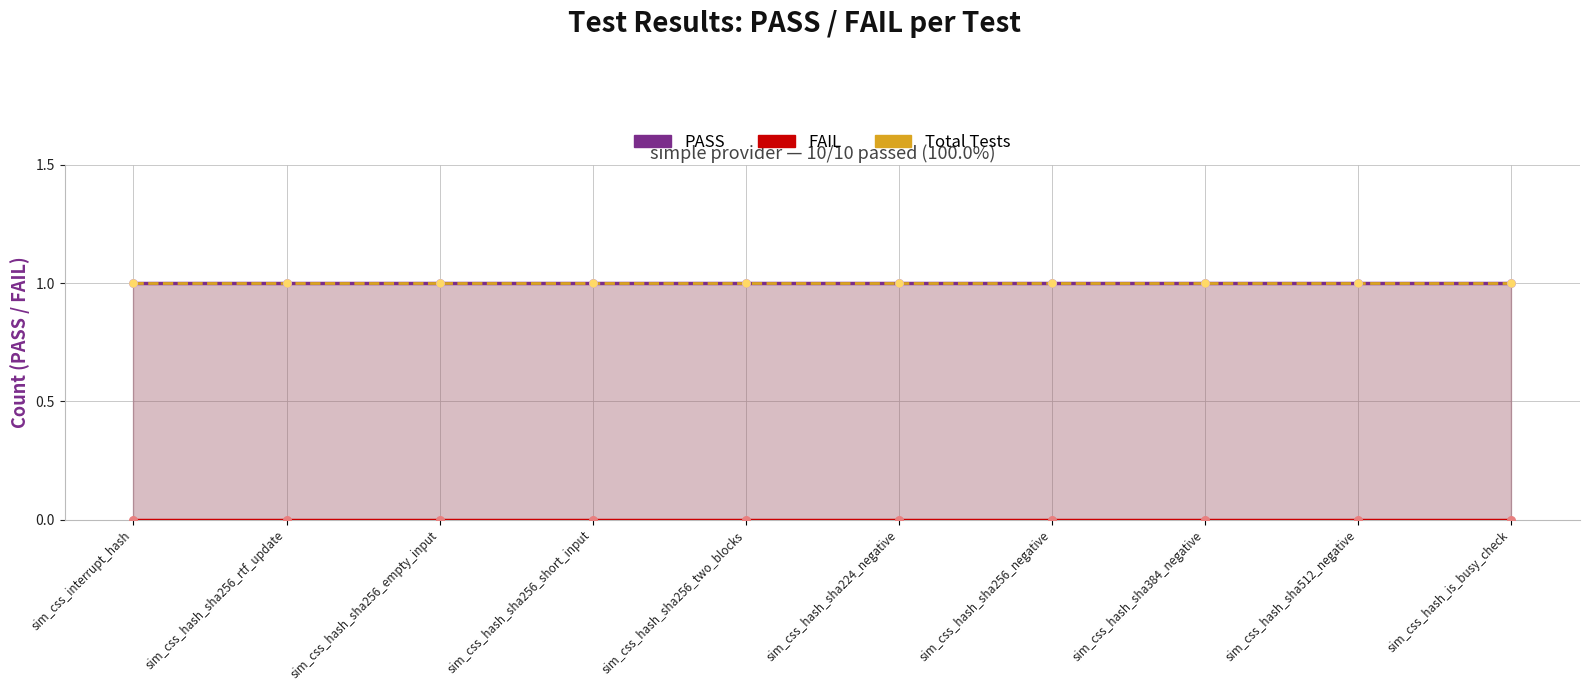

What is the total value across all series at sim_css_hash_sha256_short_input?

2